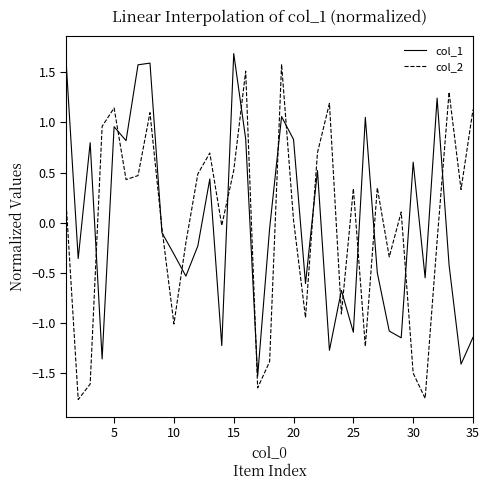

What is the difference between the maximum and minimum values in the col_1 series?

3.2